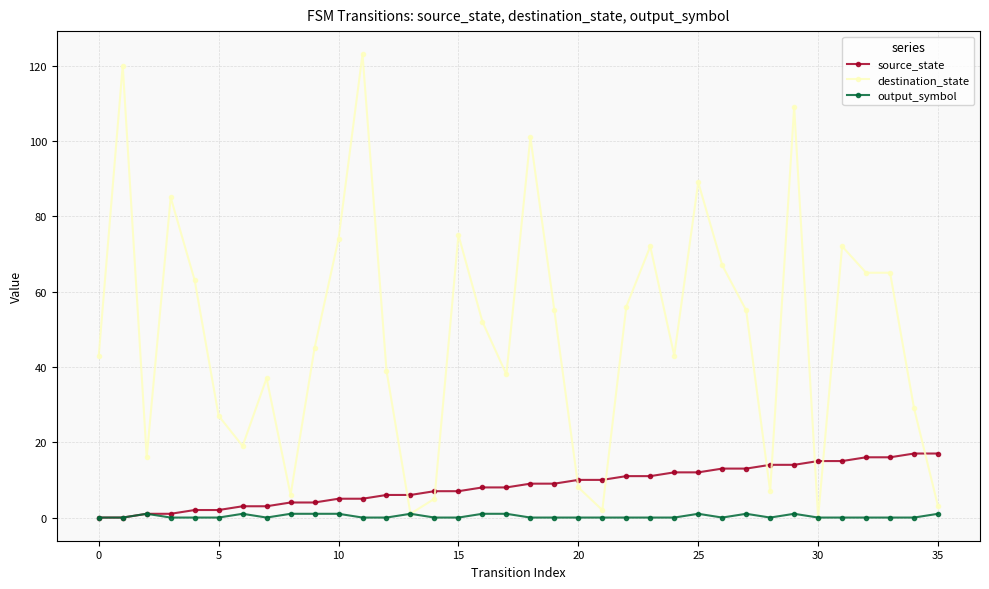

List the series in order of their overall mean, highest first.

destination_state, source_state, output_symbol